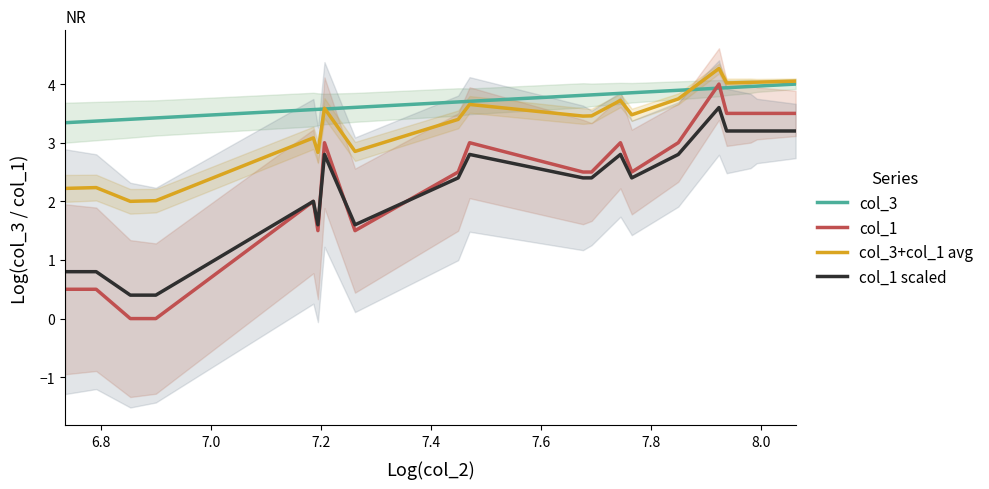

True or false: col_3 has more than 1 interior local peaks.

False